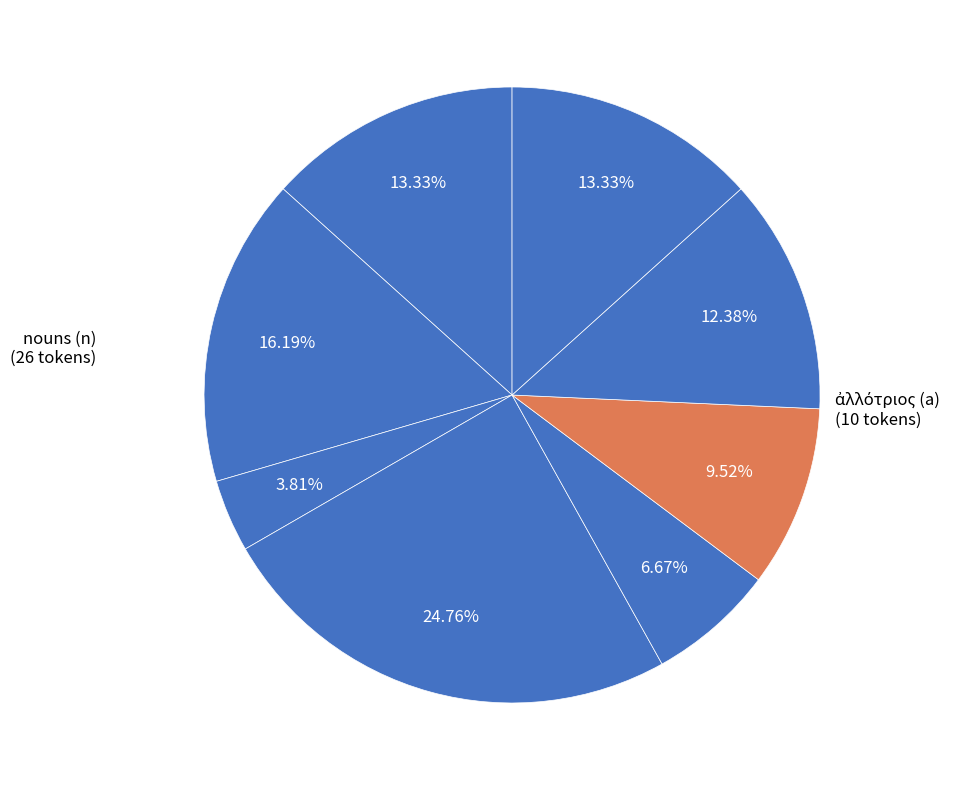

How many slices are in this pie chart?

8